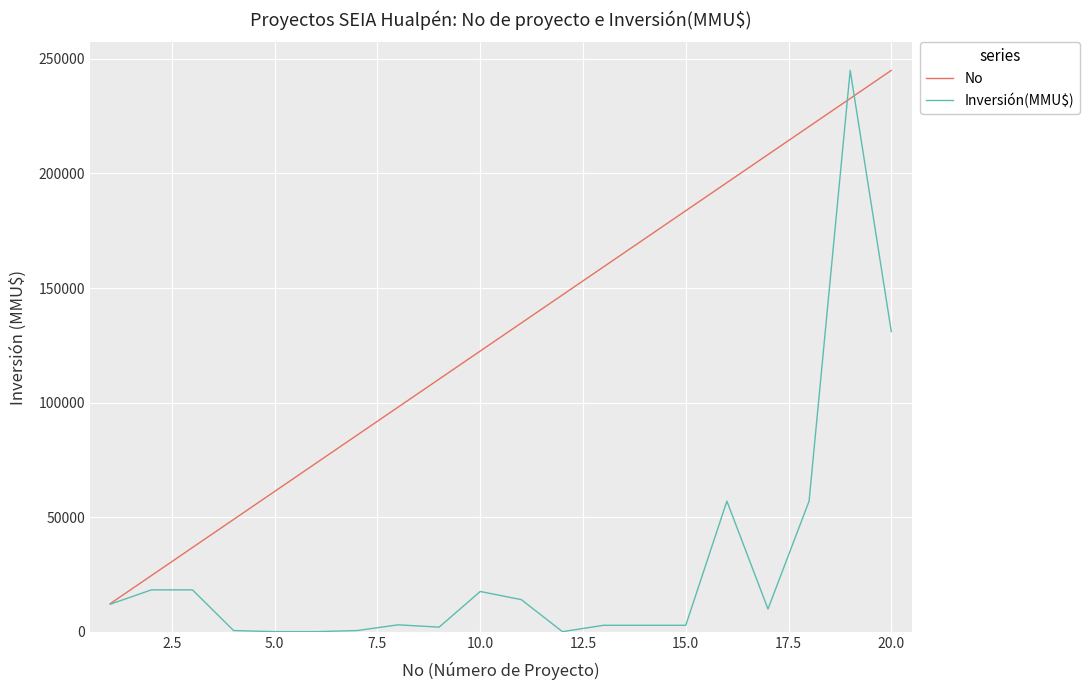

Which series has the largest total across all categories?

No